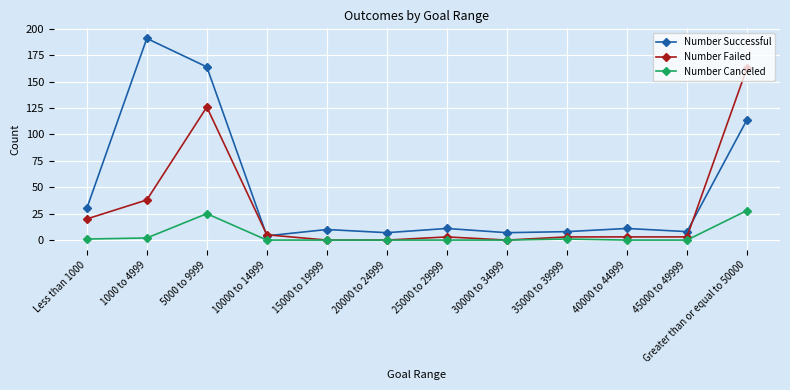

True or false: Number Successful and Number Canceled intersect in this chart.

False